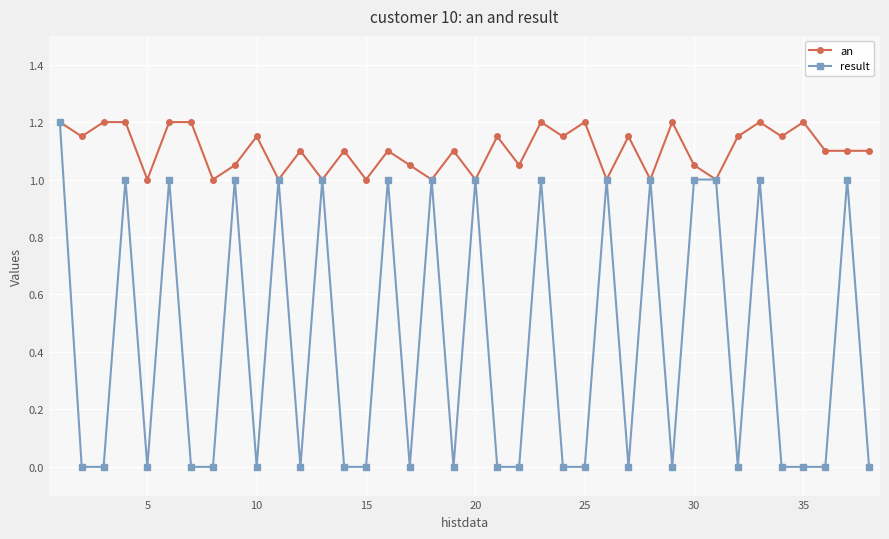

What is the difference between the second highest and minimum values in the result series?

1.0